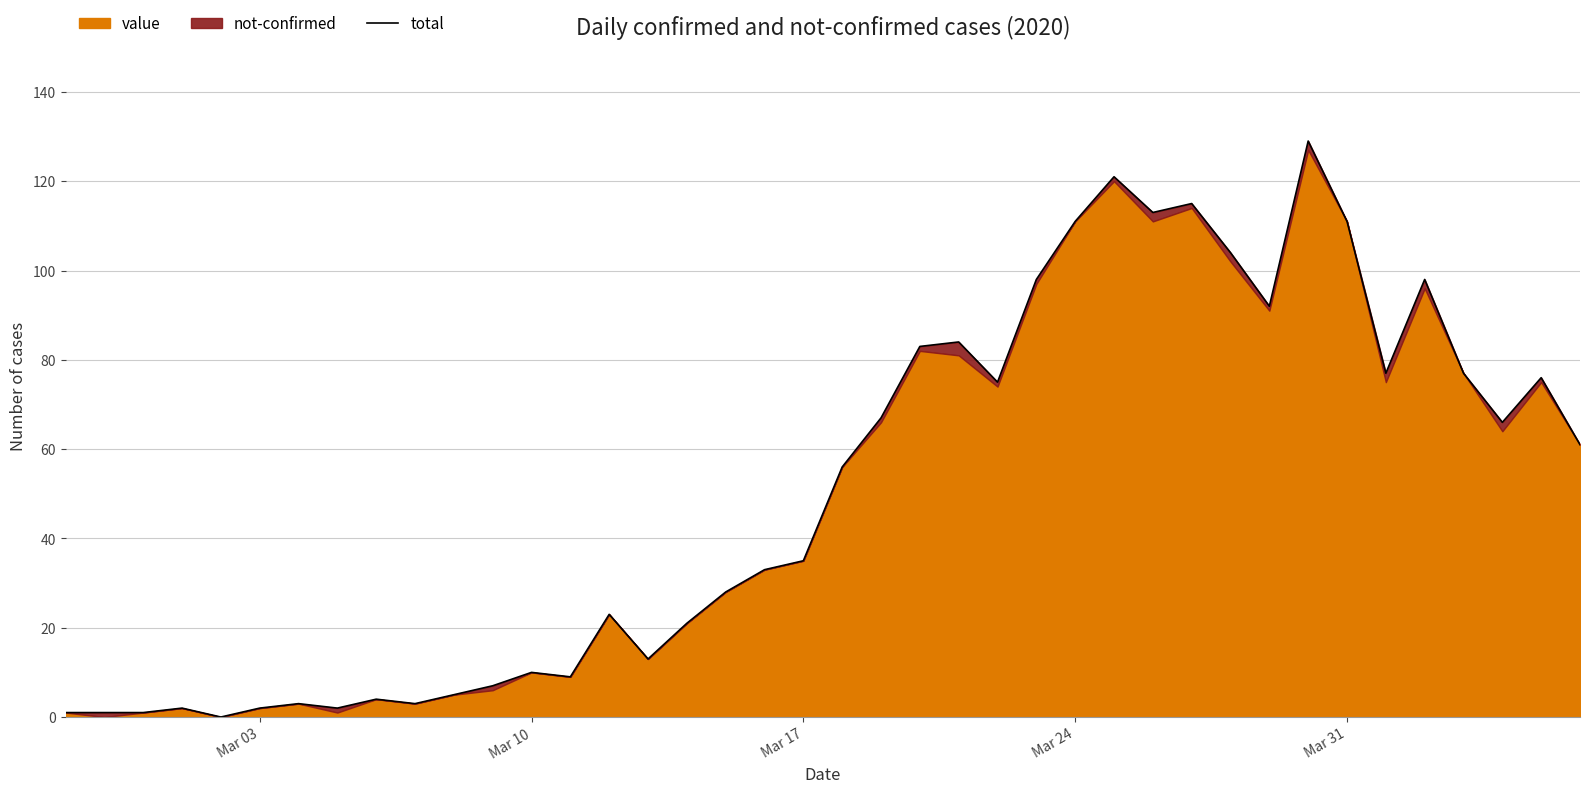

True or false: there are more than 1 points higher than both neighbors.

True